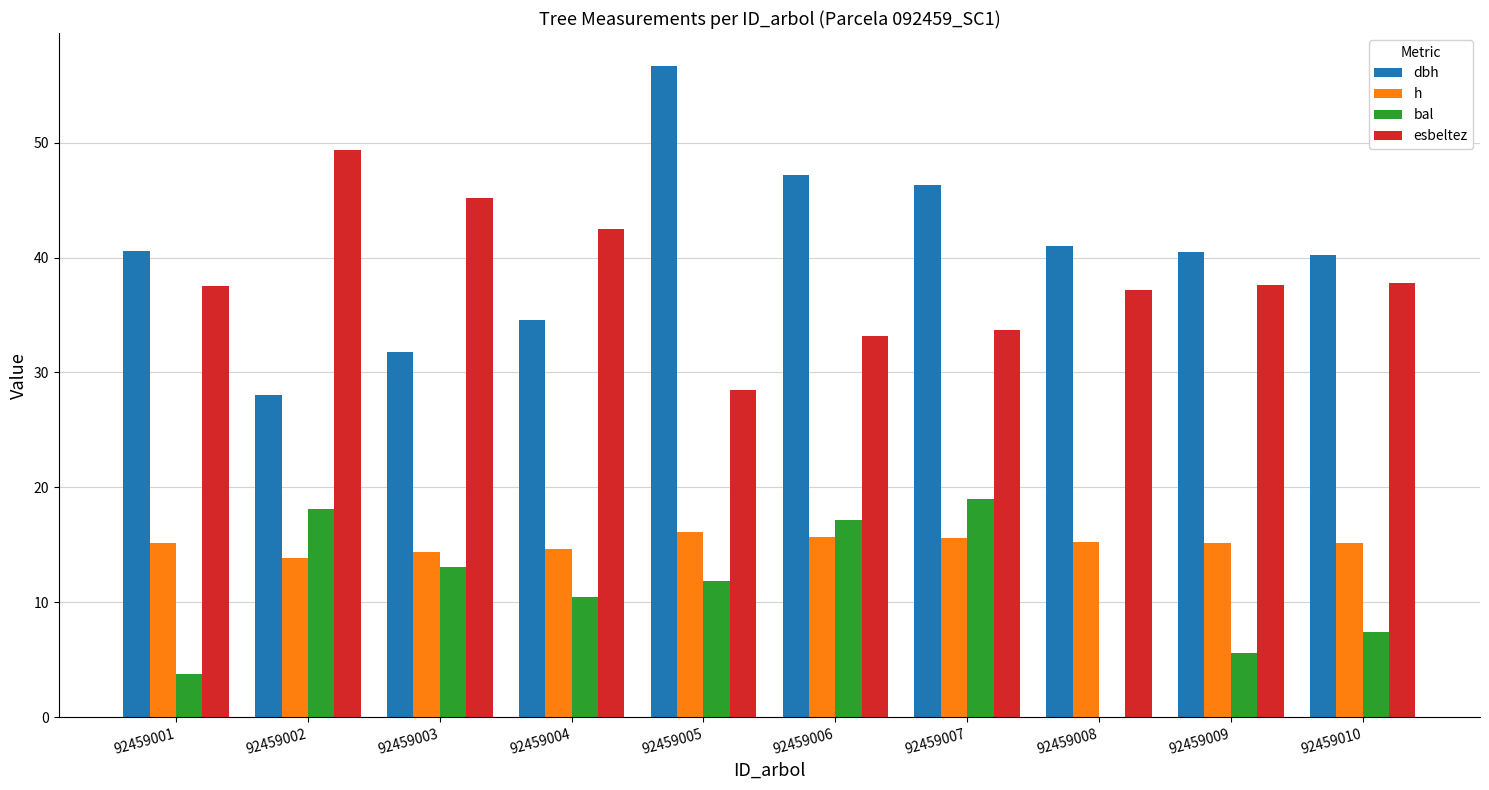

Are the bars grouped side by side (vs. stacked)?

Yes